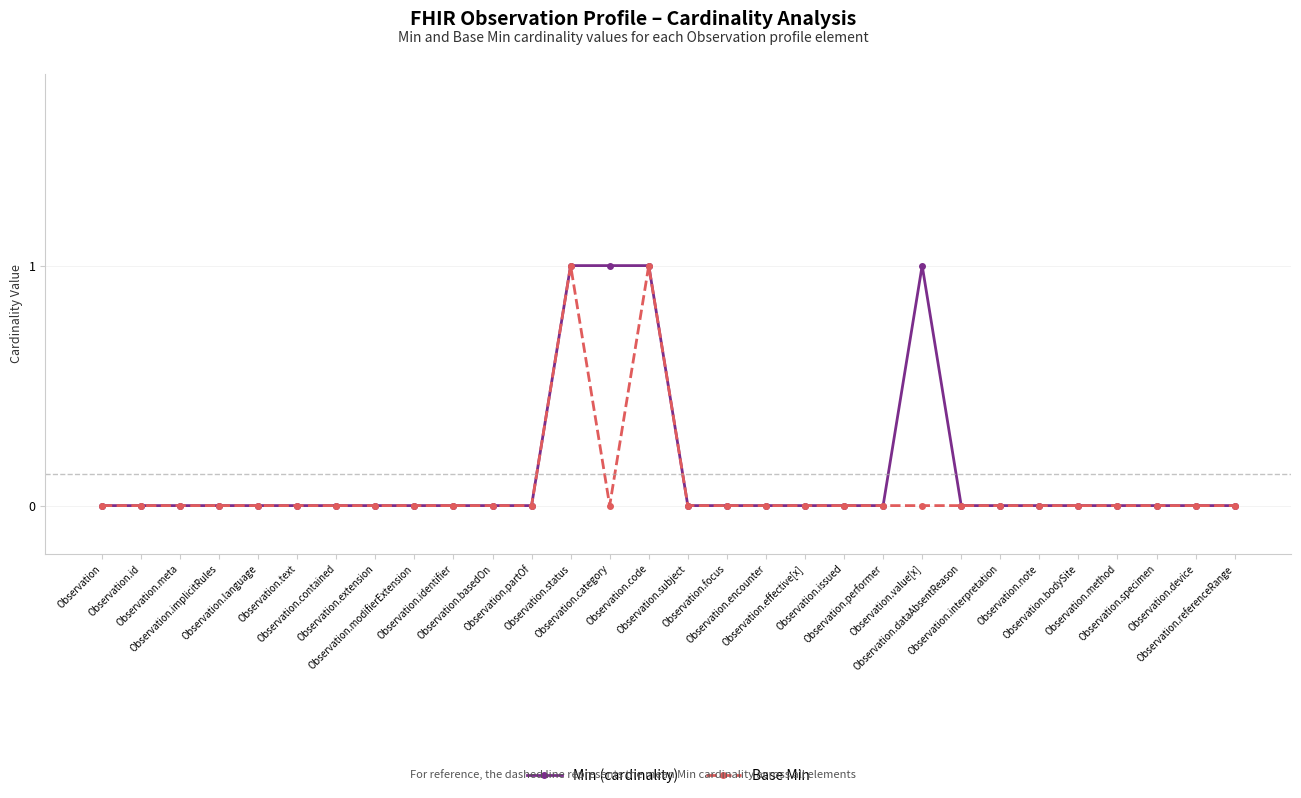

What is the sum of all Base Min values?

2